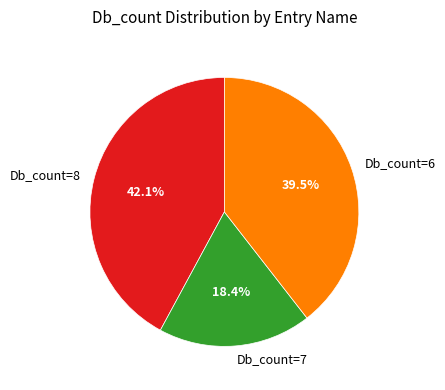

What is the ratio of the value at Db_count=8 to the value at Db_count=7?

2.3